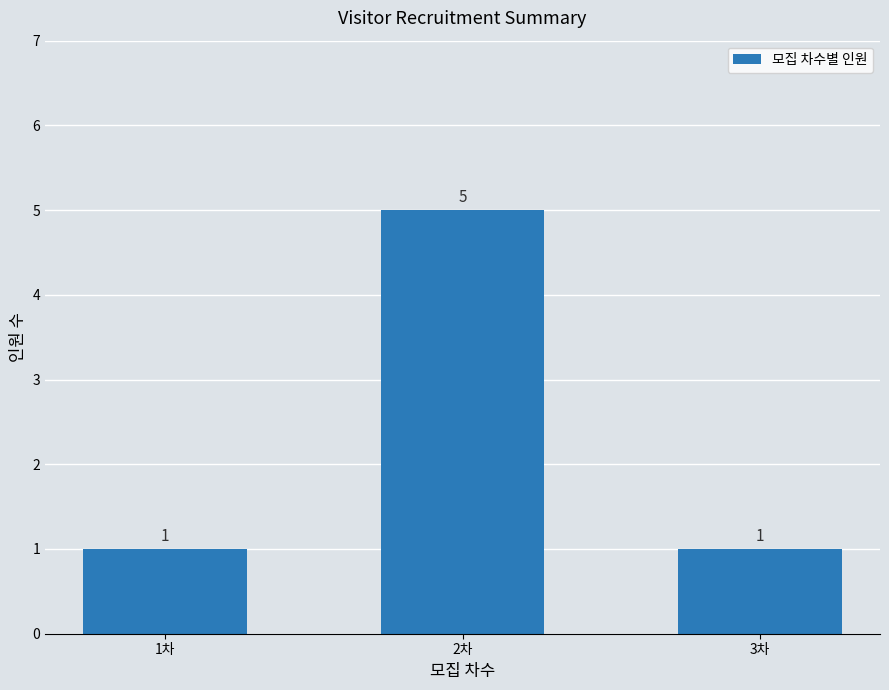

What is the maximum value shown in the chart?

5